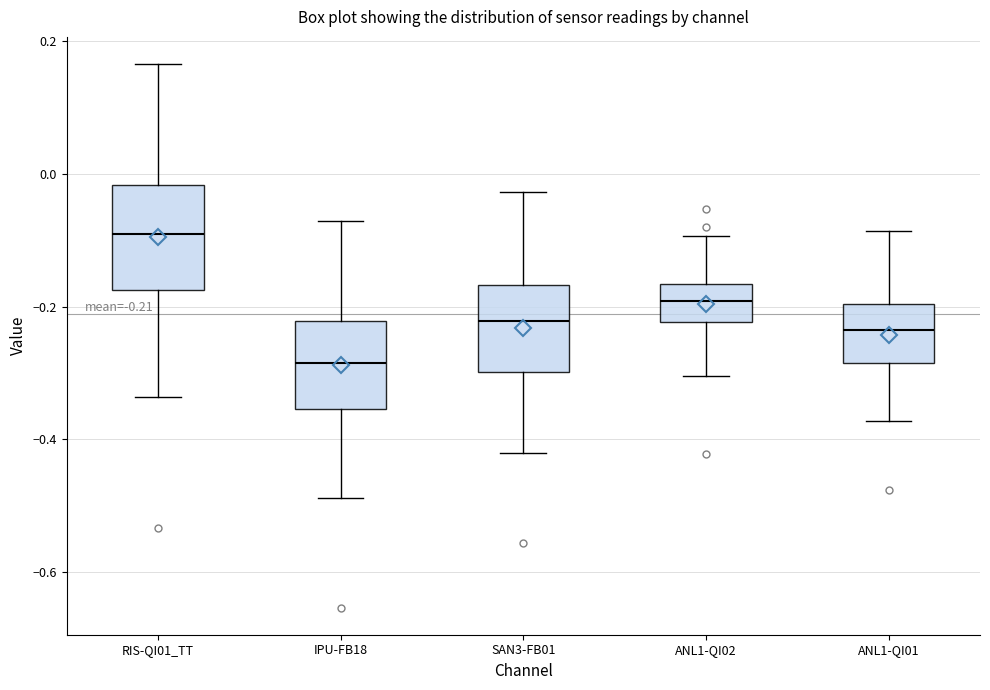

Which box's median line is the lowest?

IPU-FB18